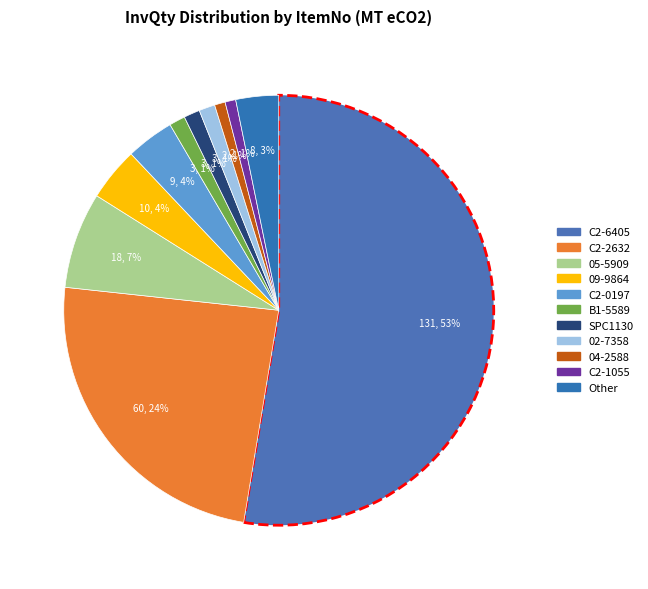

To the nearest percent, what portion does C2-6405 represent?

53%